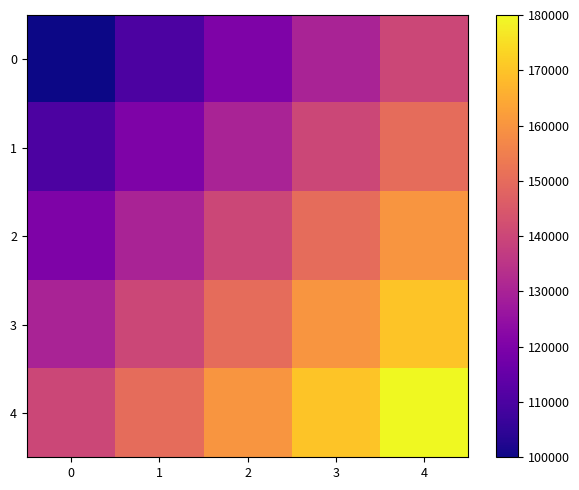

At which category is the sum across all series the highest?

4